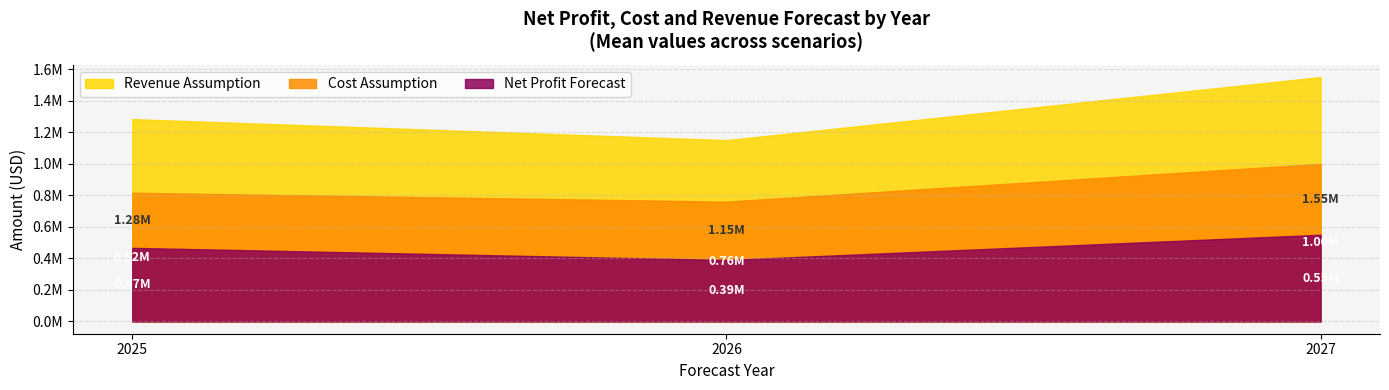

What are all the series names shown in the legend?

Revenue Assumption, Cost Assumption, Net Profit Forecast